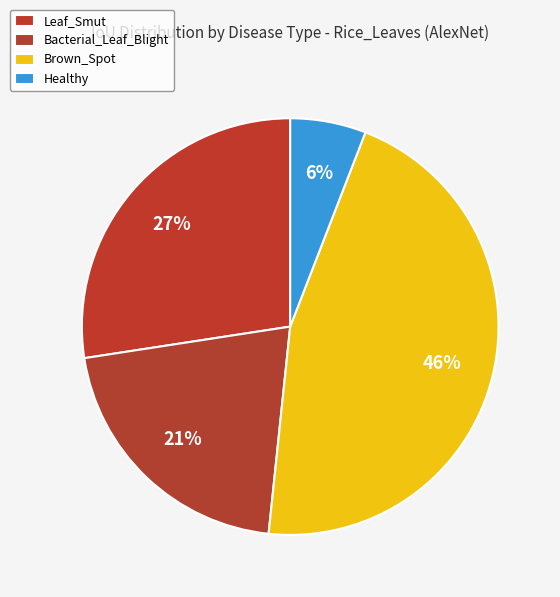

Is there a majority slice in this chart?

No